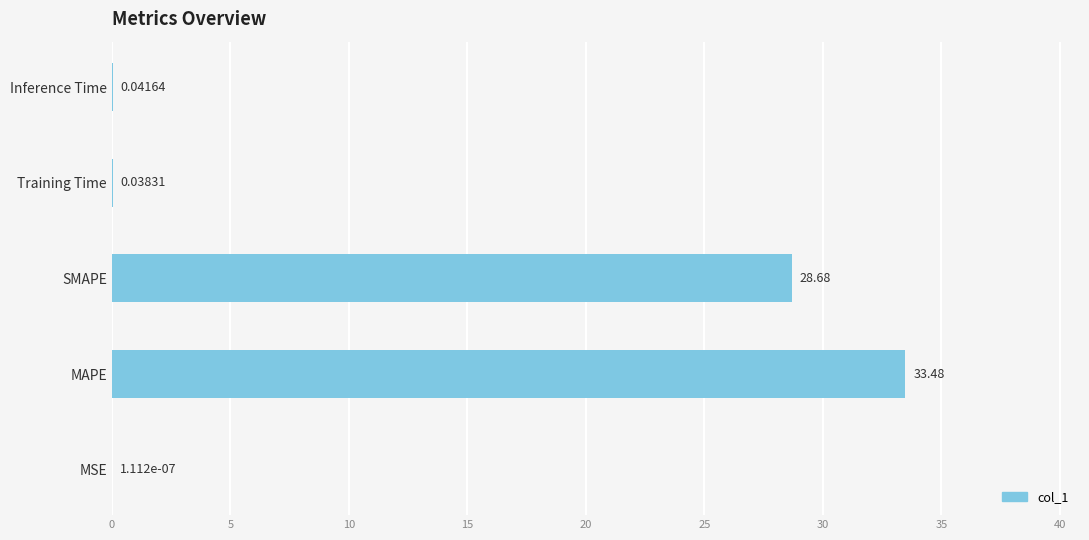

Where is the data nearest to the value 16?

SMAPE